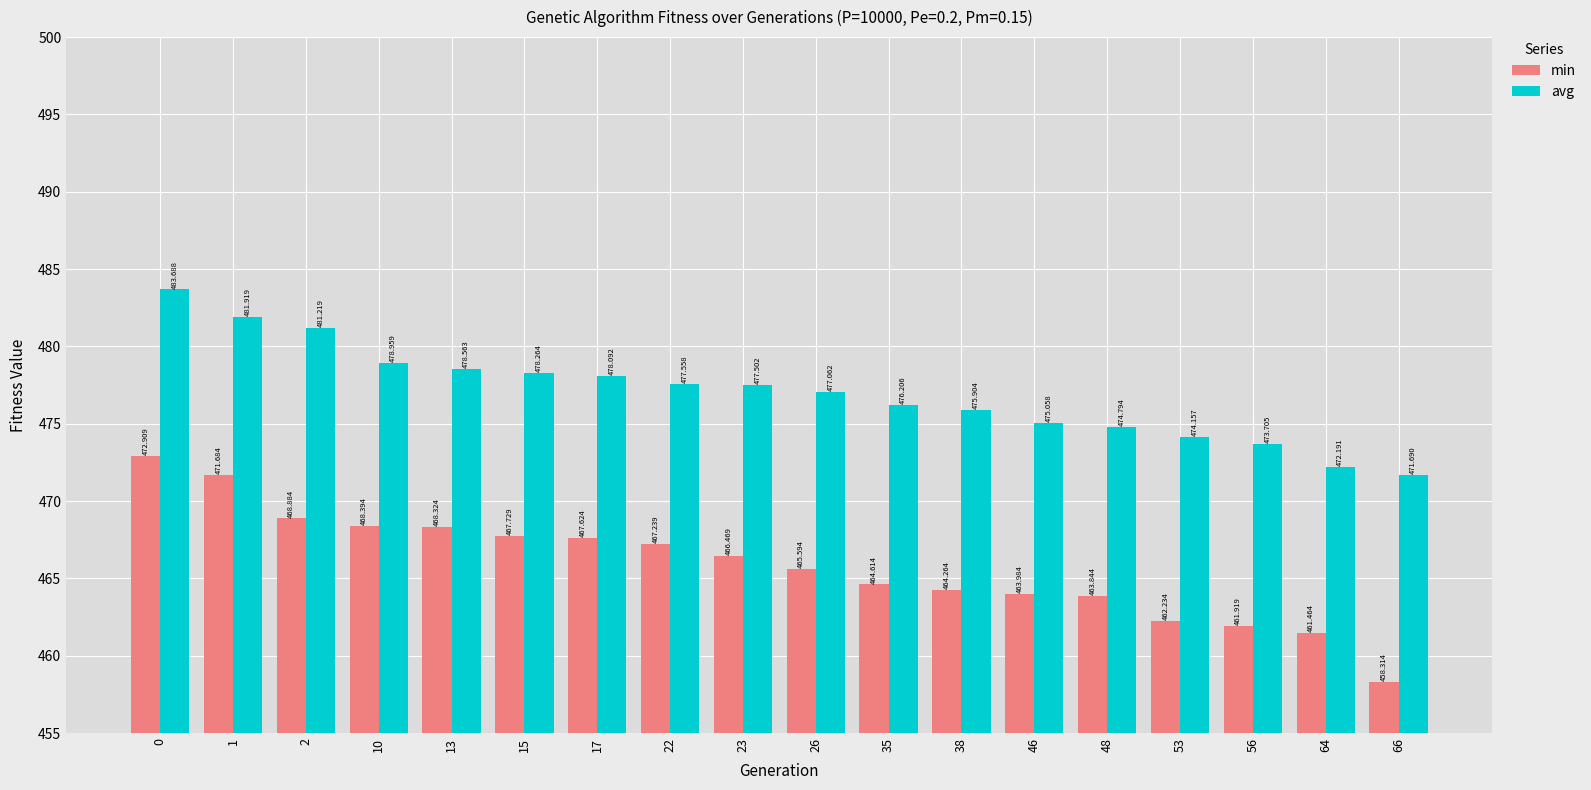

What is the sum of all avg values?

8586.5